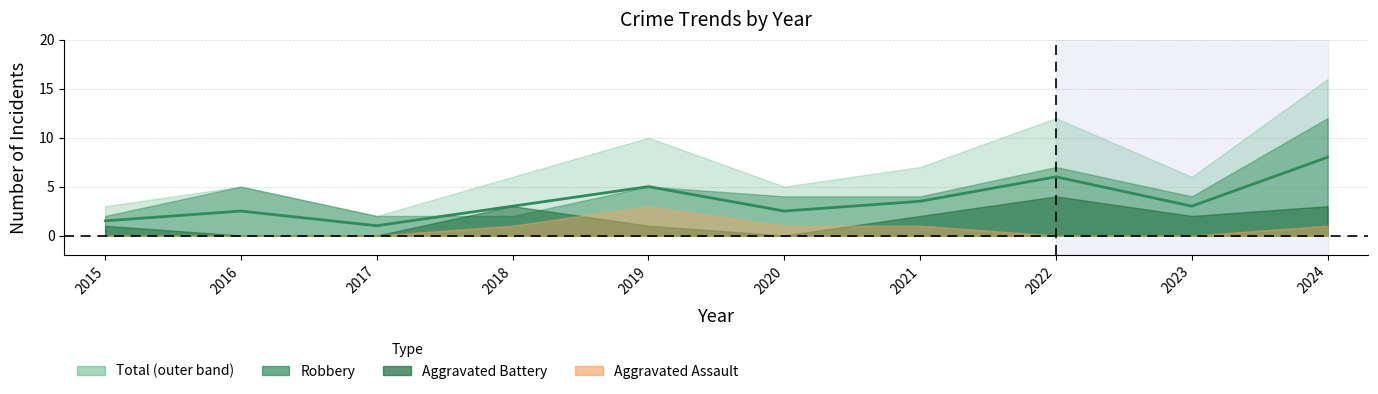

How many interior local valleys does the Aggravated Battery series have?

2